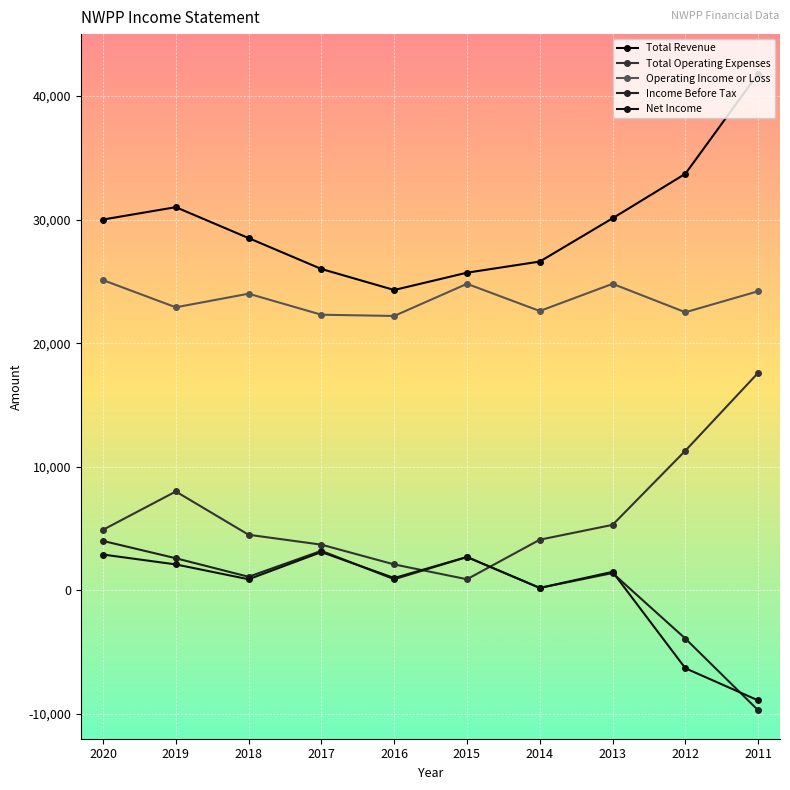

Between 2019 and 2015, which series saw the biggest shift?

Total Operating Expenses